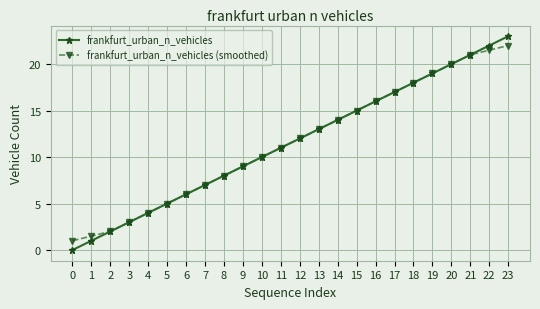

Count the number of data series in this chart.

2